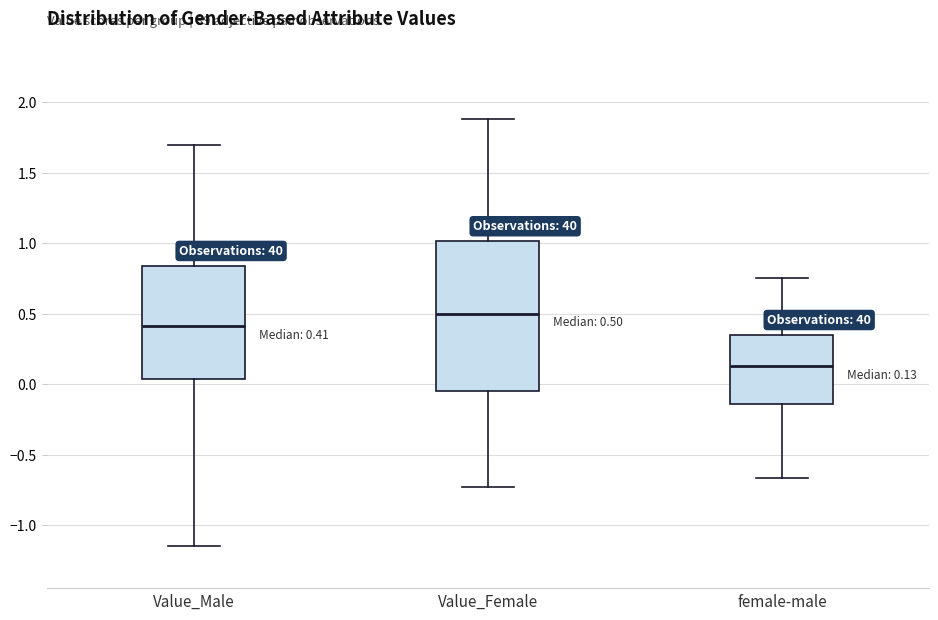

Which box is the tallest, from its lower edge to its upper edge?

Value_Female